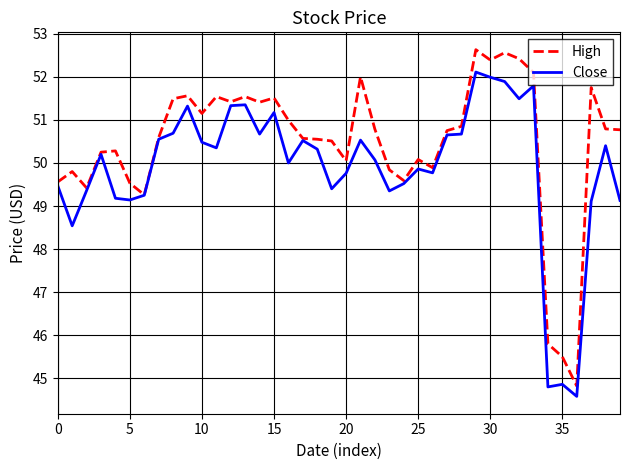

Rank the series by their maximum value, from highest to lowest.

High, Close